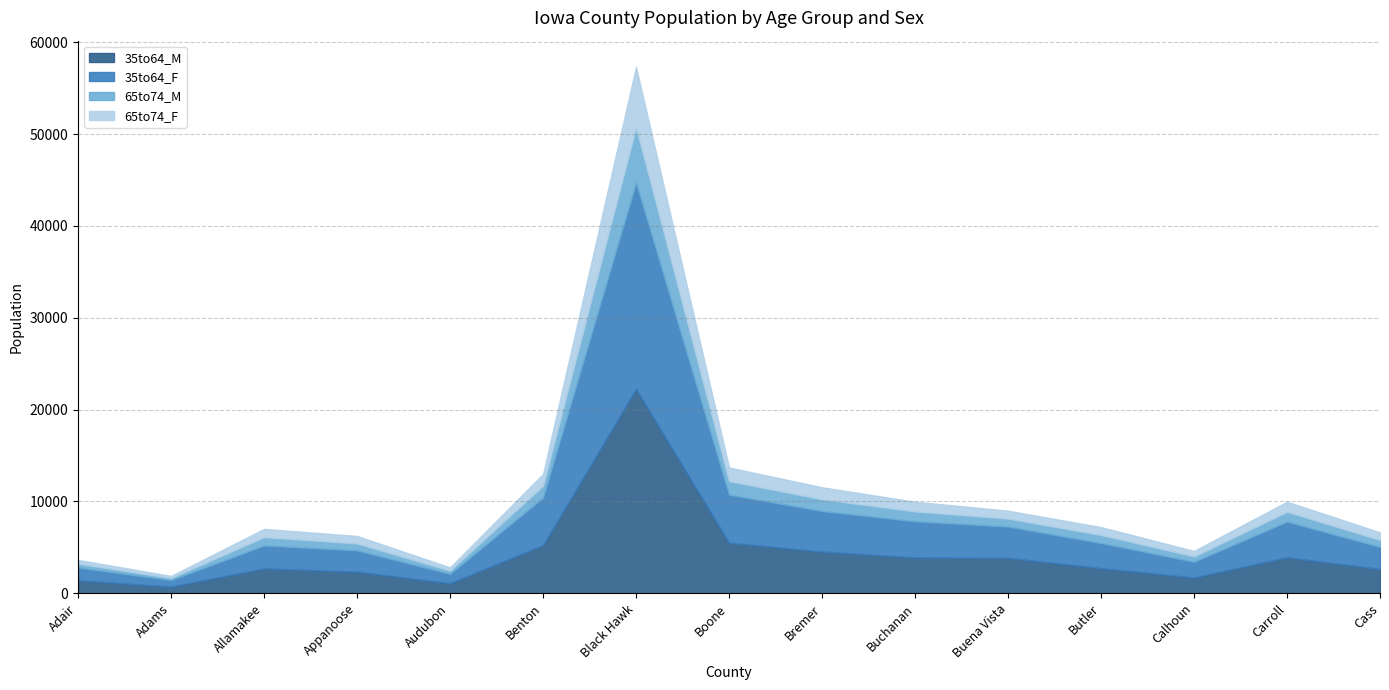

Where is the first local maximum for 35to64_F?

Allamakee